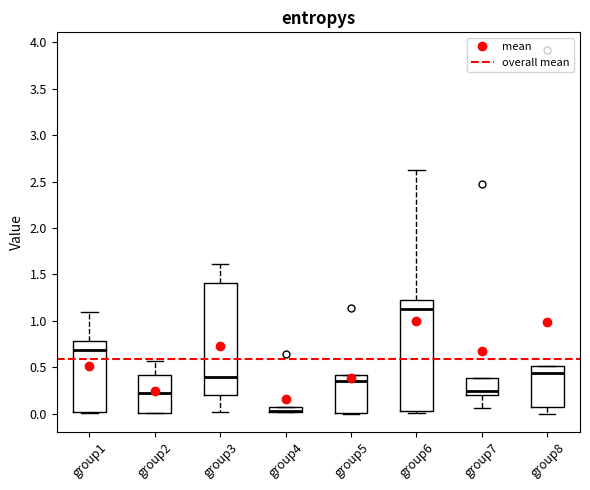

Where is the lower edge of the box for group2 on the y-axis? The values are not printed on the chart, so give them approximately, as read against the axis.

0.00